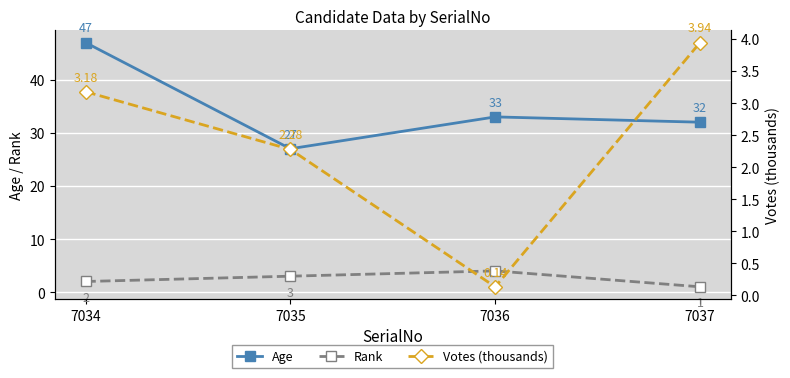

After their last crossing, which series has the higher values: Votes (thousands) or Rank?

Votes (thousands)